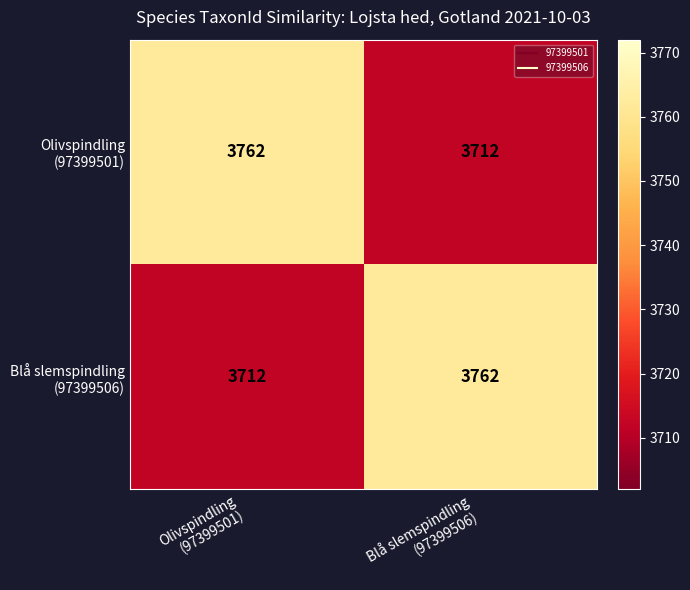

How many categories are shown in the chart?

2